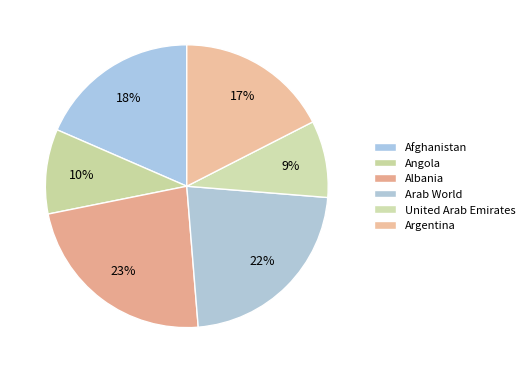

To the nearest percent, what portion does Arab World represent?

22%